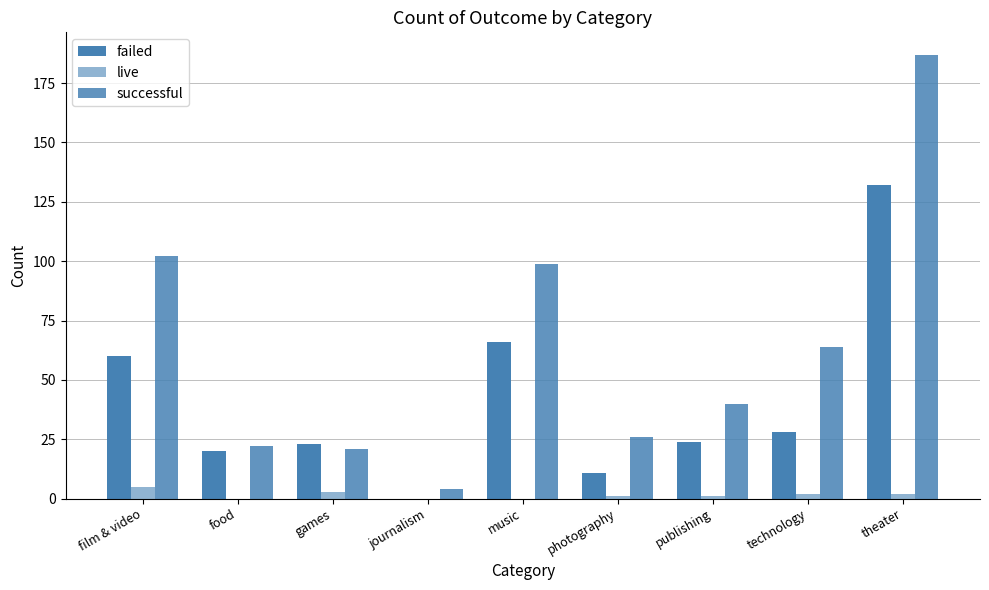

How many groups of bars are there?

9